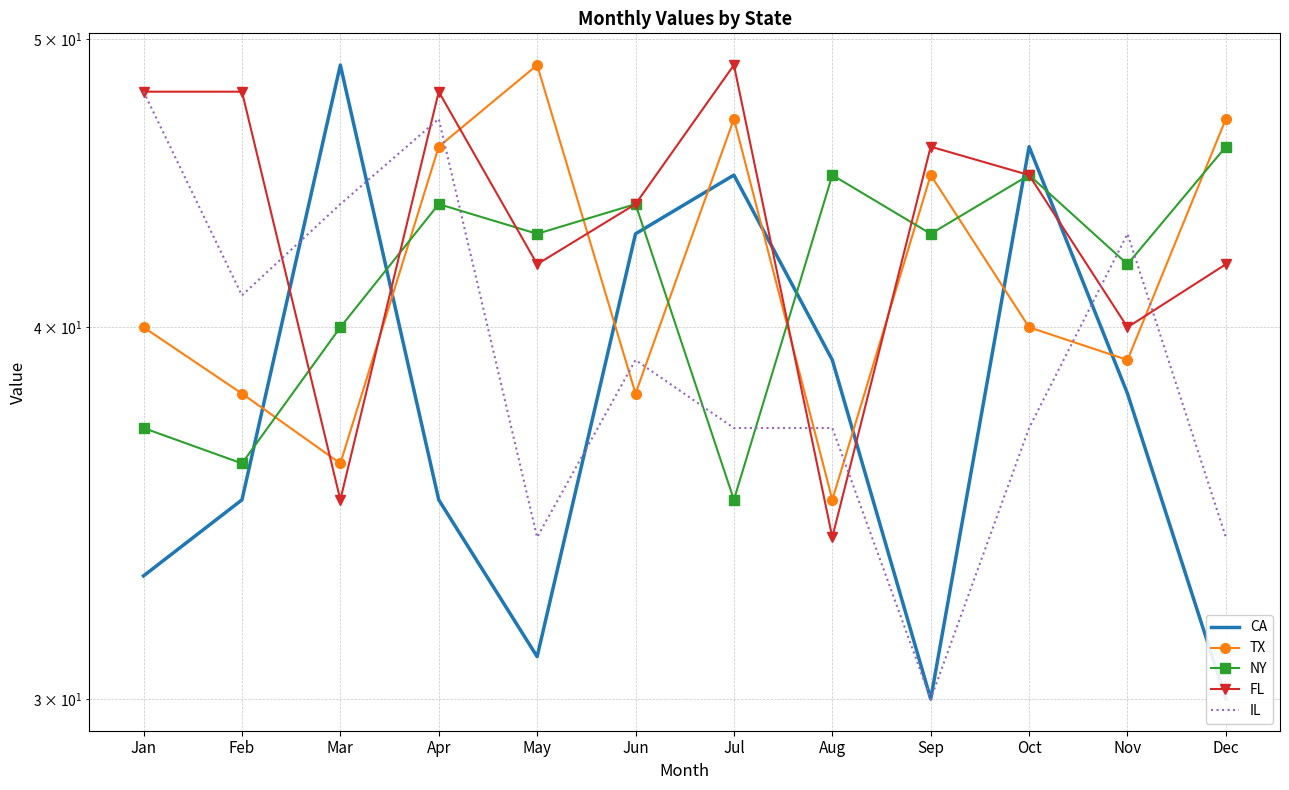

Which series ends up on top after the final intersection of CA and NY?

NY